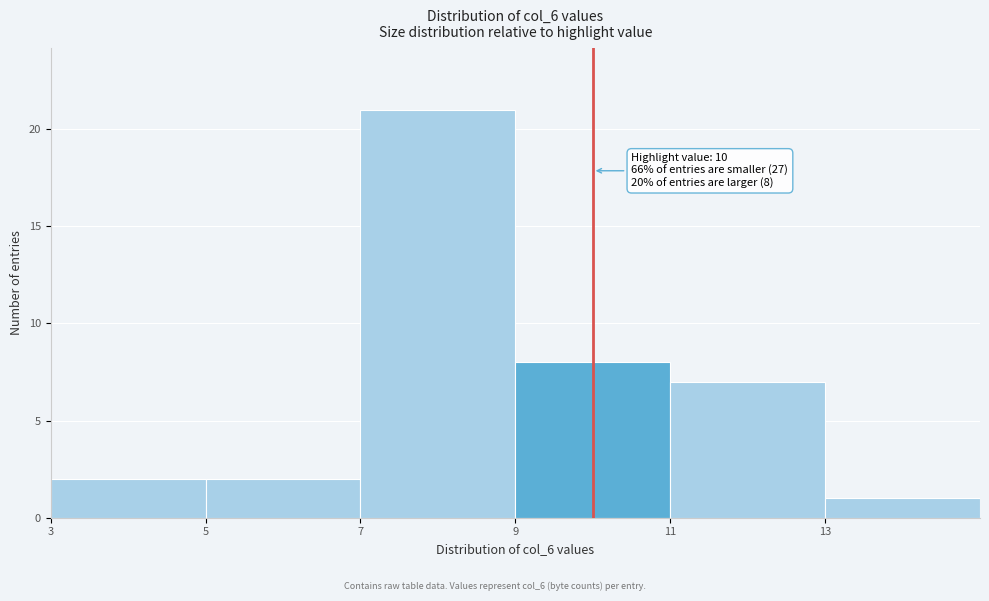

Over which range of the x-axis is the bar tallest?

7 to 9